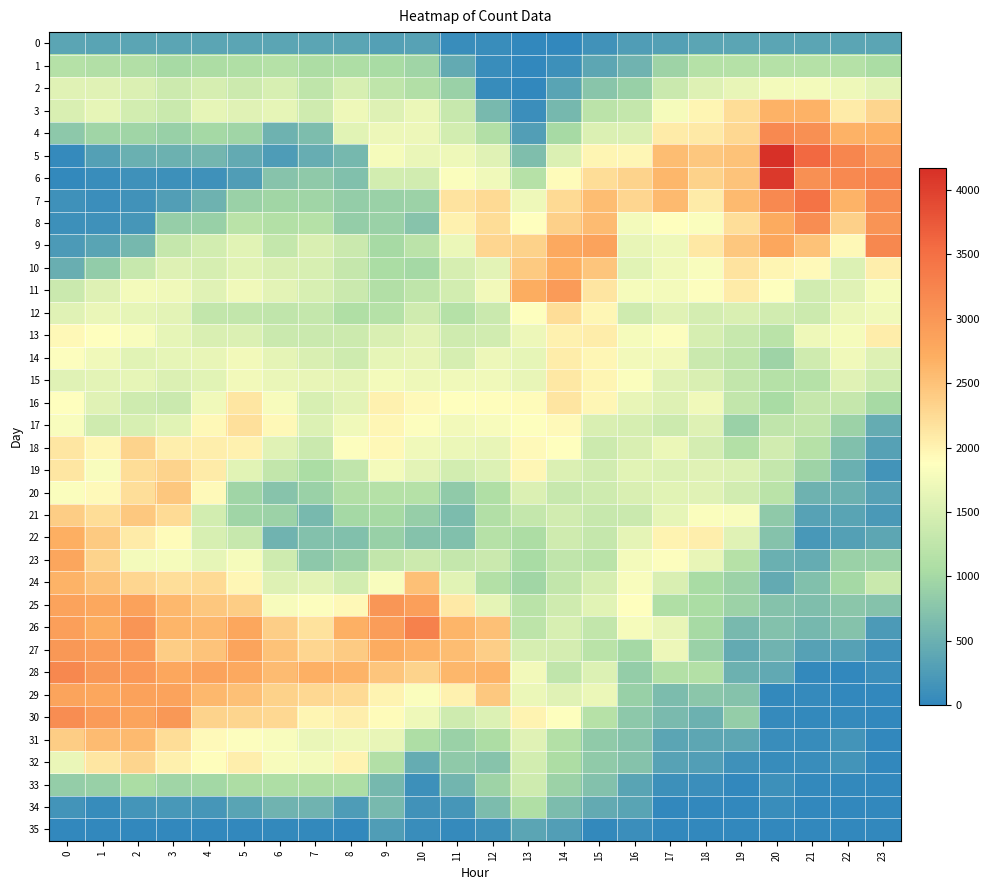

Which label corresponds to the smallest value in the chart?

13